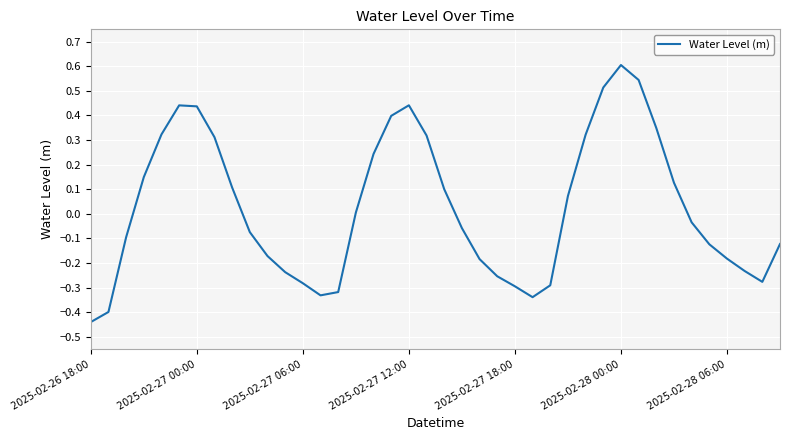

What is the maximum value shown in the chart?

0.6